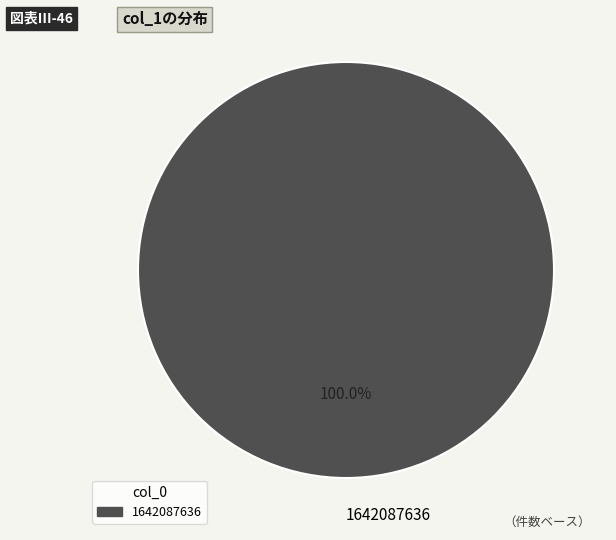

Rank the categories by value from lowest to highest.

1642087636